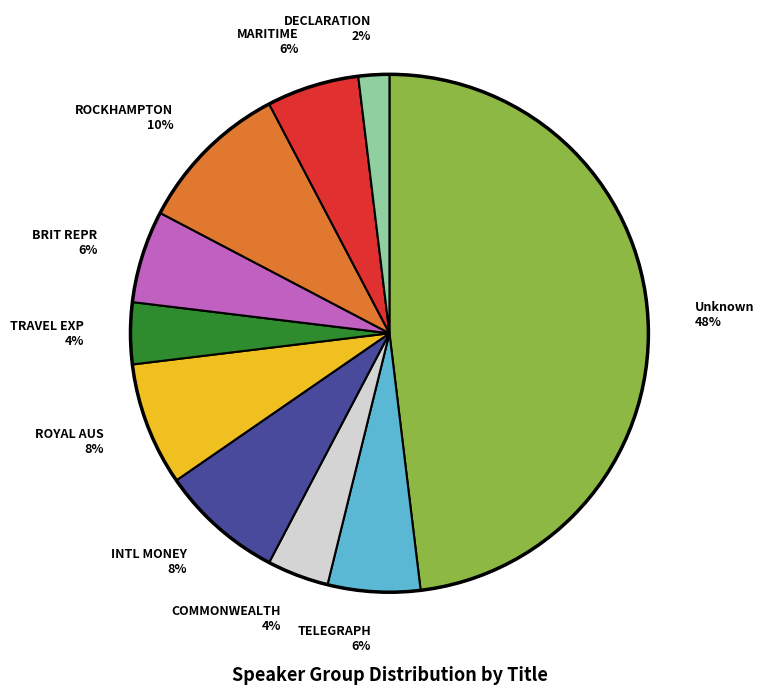

Which category has the biggest portion of the pie?

Unknown 48%